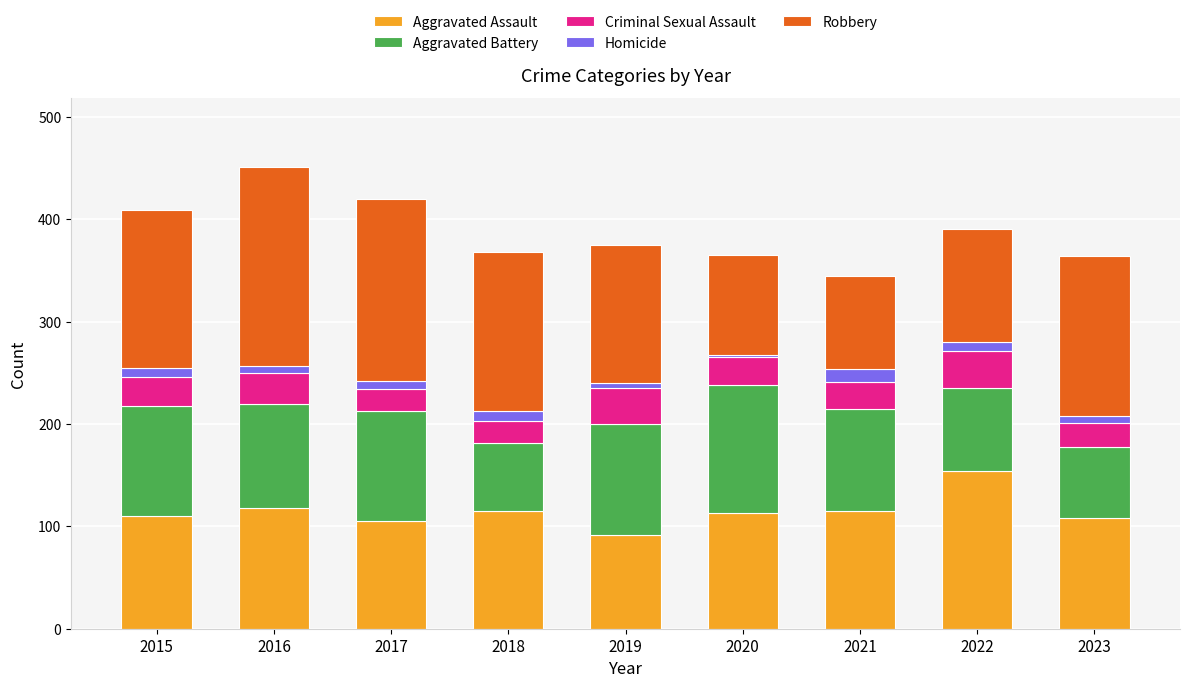

What is the difference between the maximum and minimum values in the Aggravated Assault series?

62